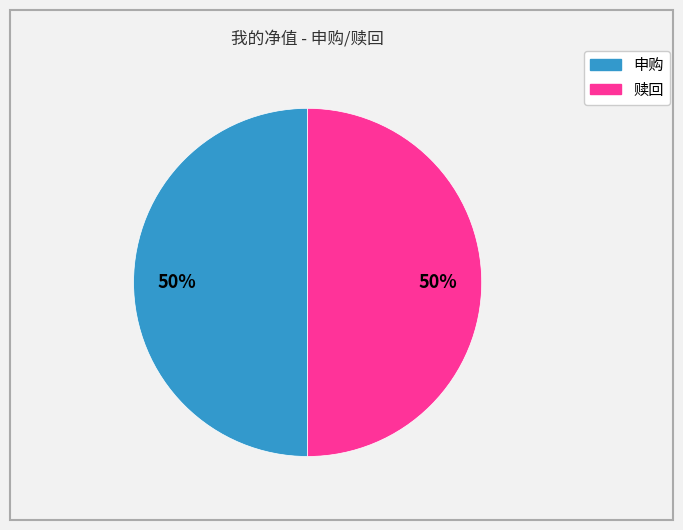

To the nearest percent, what percentage of the pie is 申购?

50%